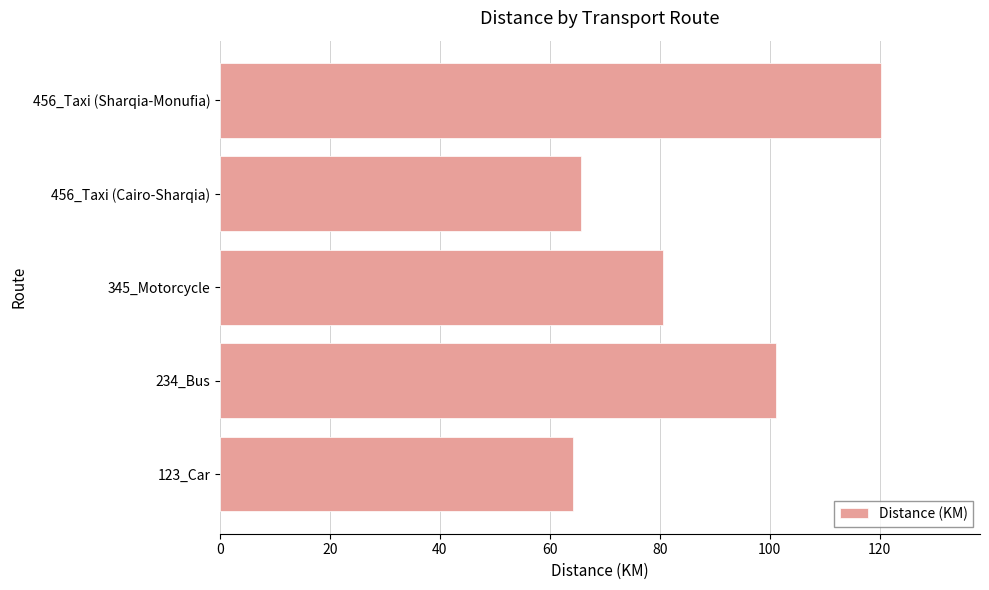

Count the number of data series in this chart.

1